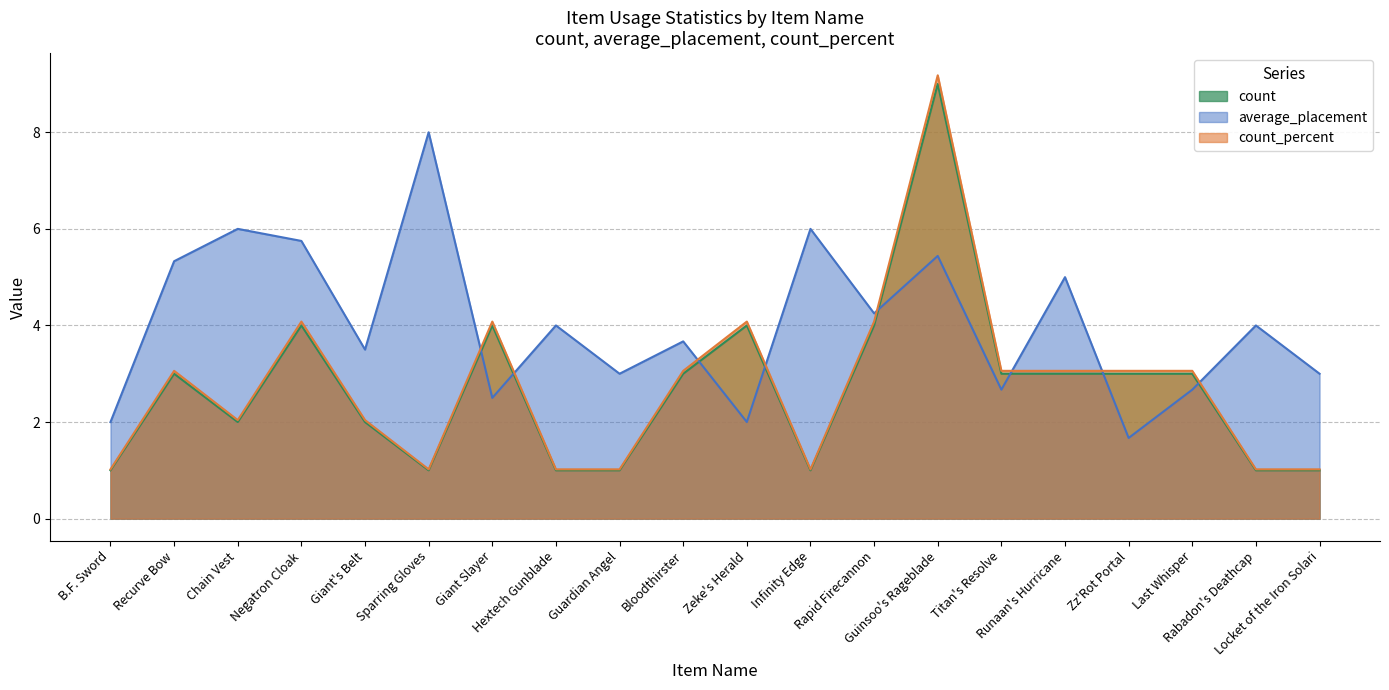

At how many categories does at least one series exceed 7?

2